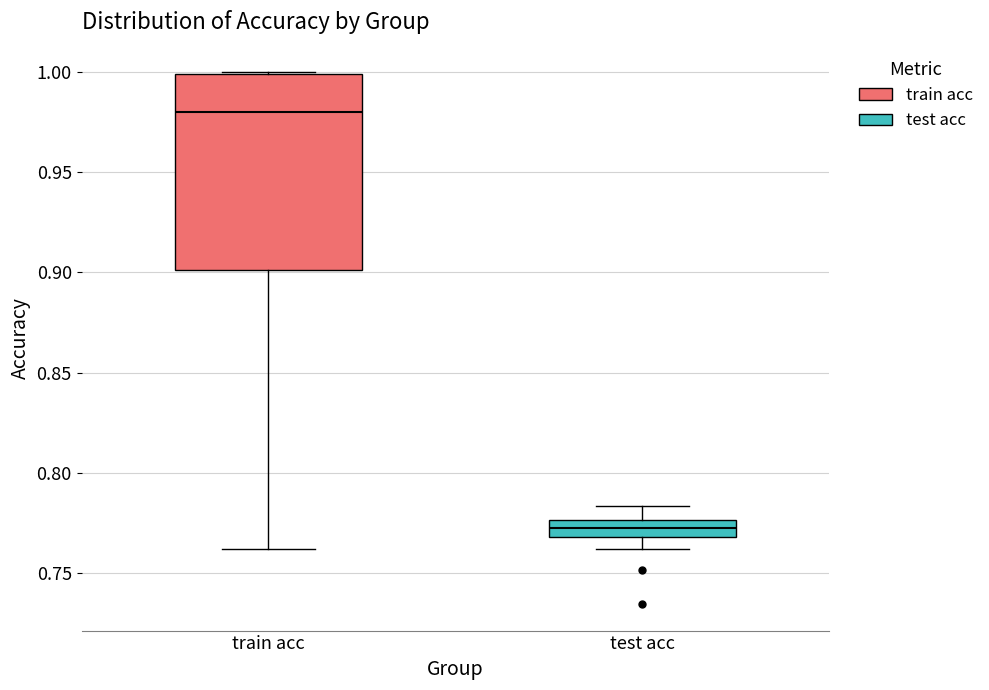

Comparing the boxes themselves (not the whiskers), which one is the tallest?

train acc